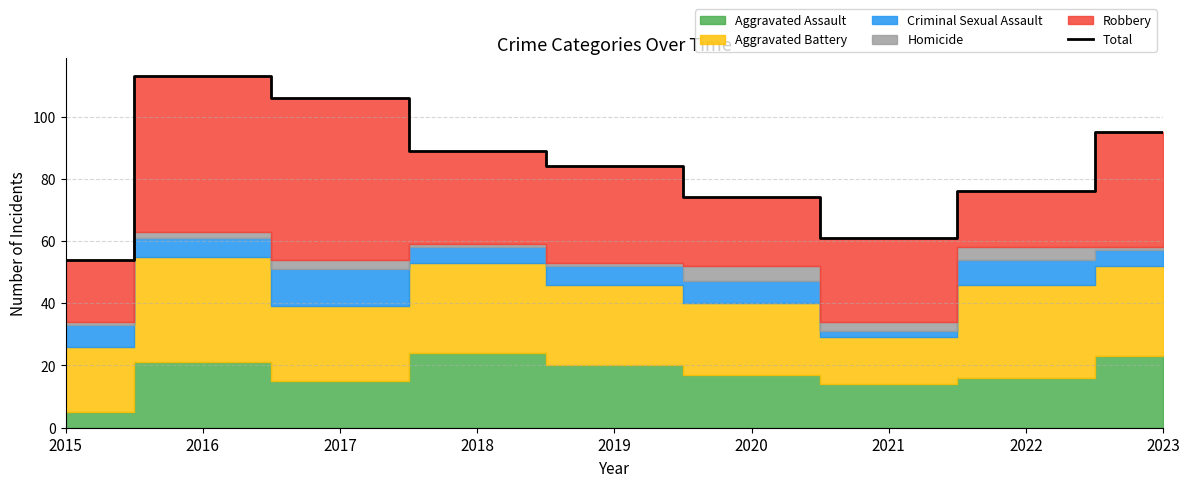

List the labels in order of value, largest first.

2016, 2017, 2023, 2018, 2019, 2022, 2020, 2021, 2015